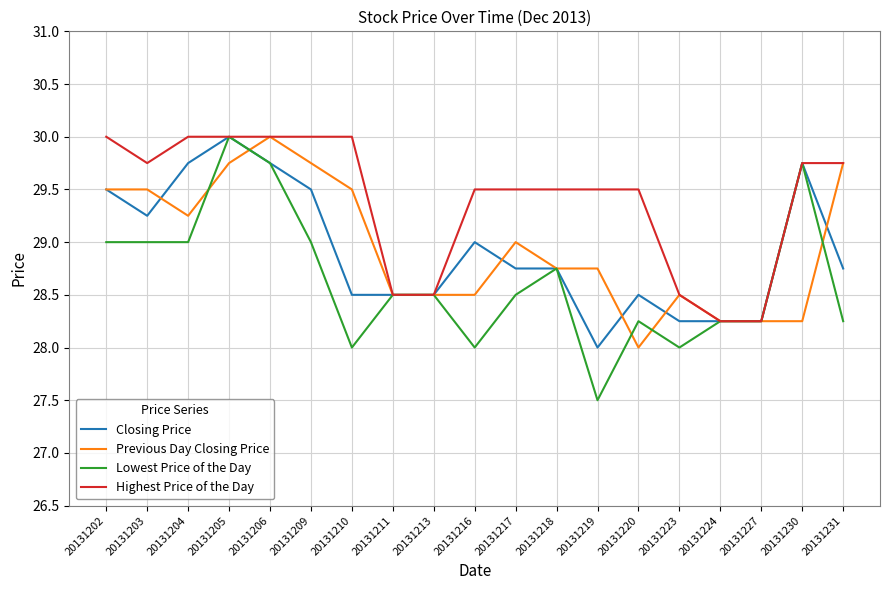

What are all the series names shown in the legend?

Closing Price, Previous Day Closing Price, Lowest Price of the Day, Highest Price of the Day